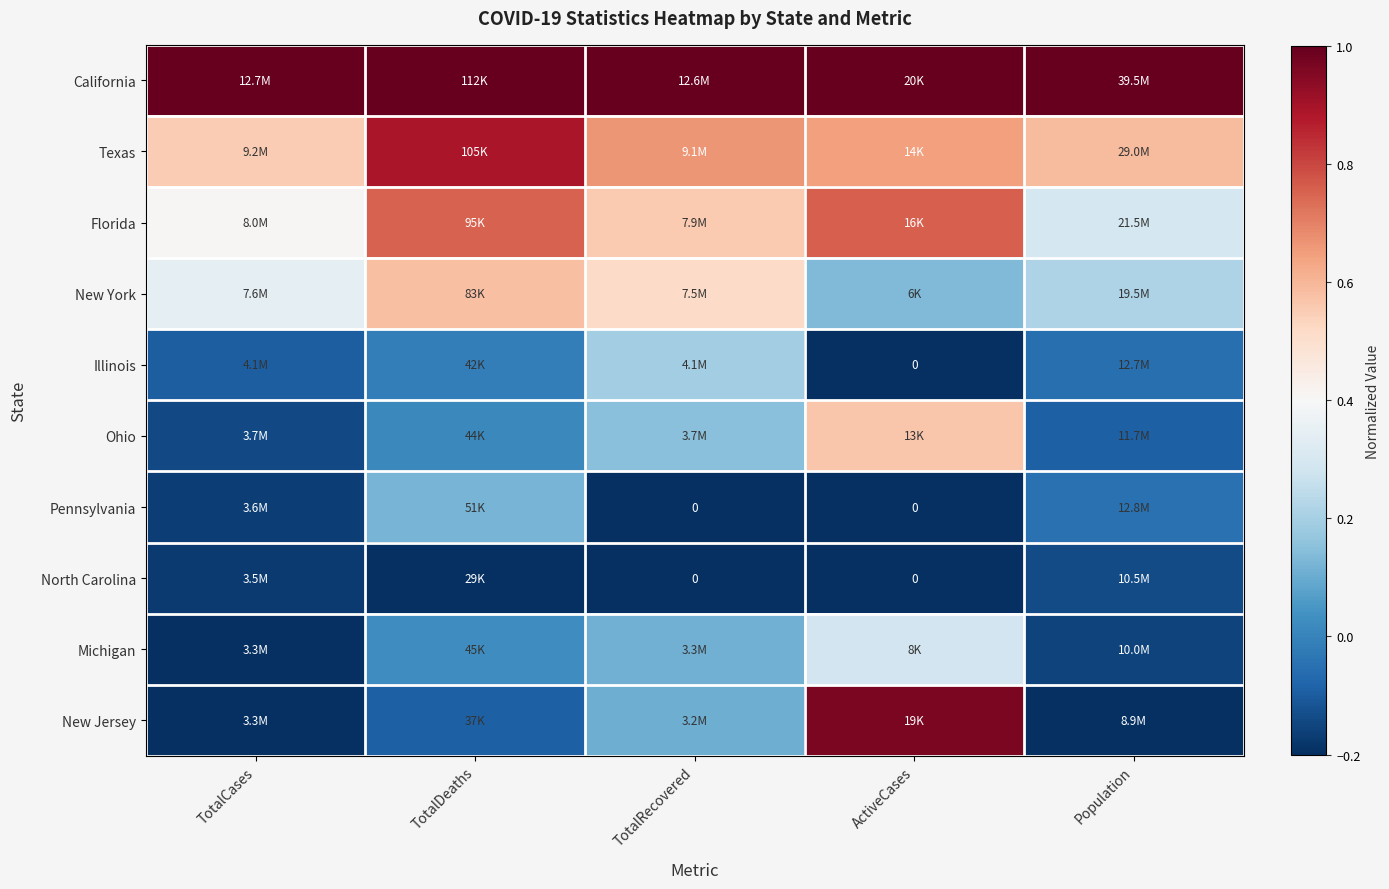

How many categories are shown in the chart?

5